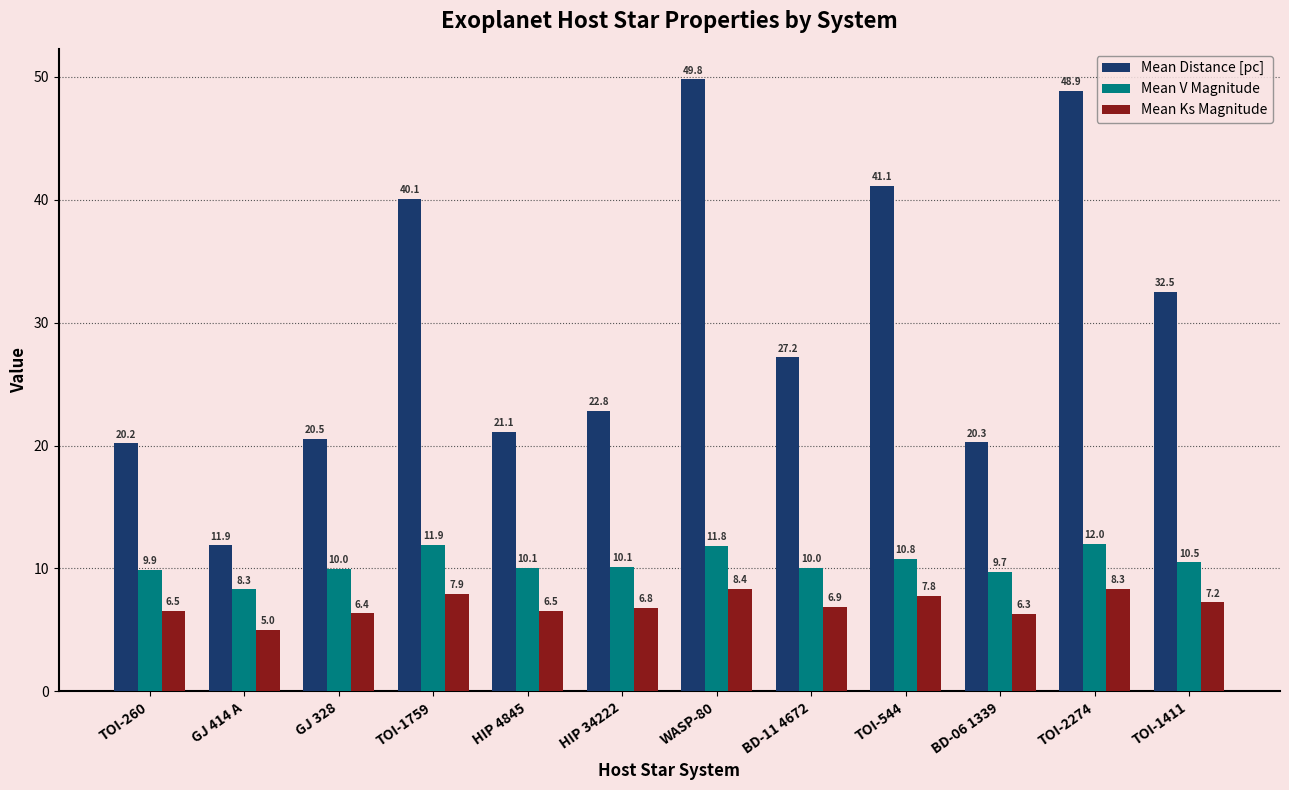

What is the value of the Mean Distance [pc] bar at the 2nd from the left?

11.9